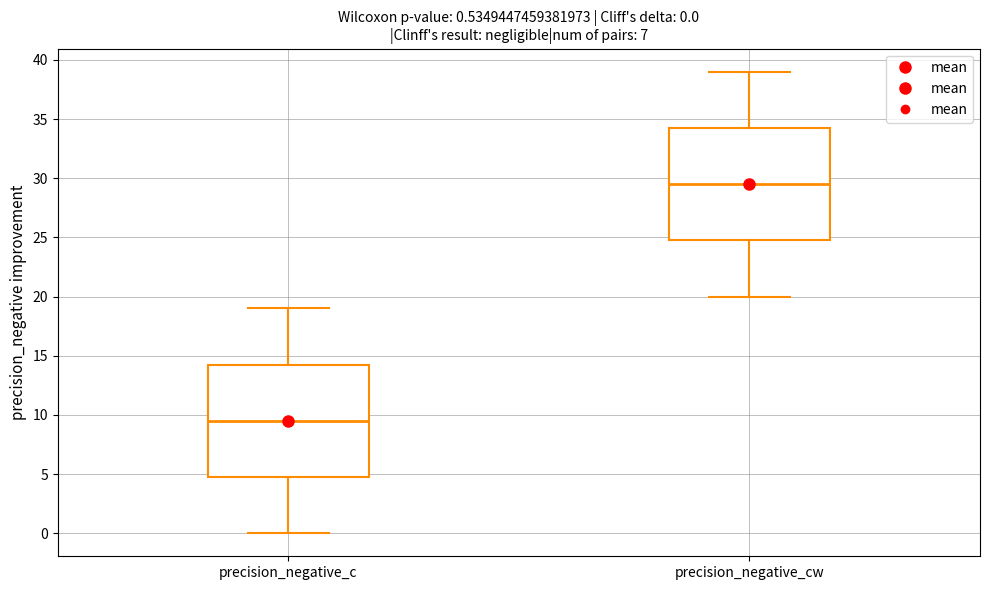

Which box's median line is the lowest?

precision_negative_c